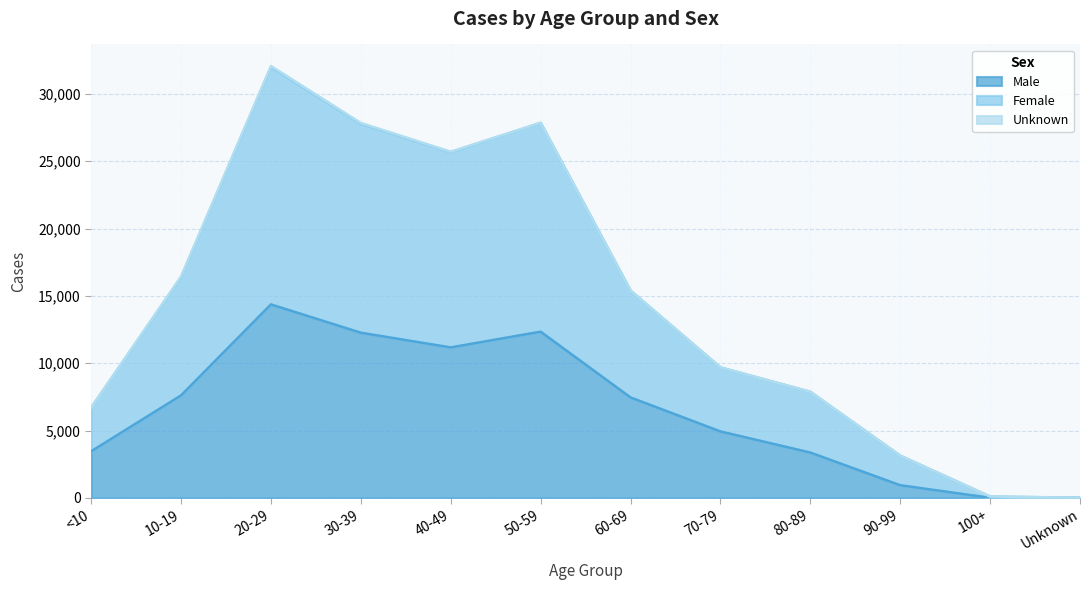

What is the difference between the Male values at 50-59 and Unknown?

12336